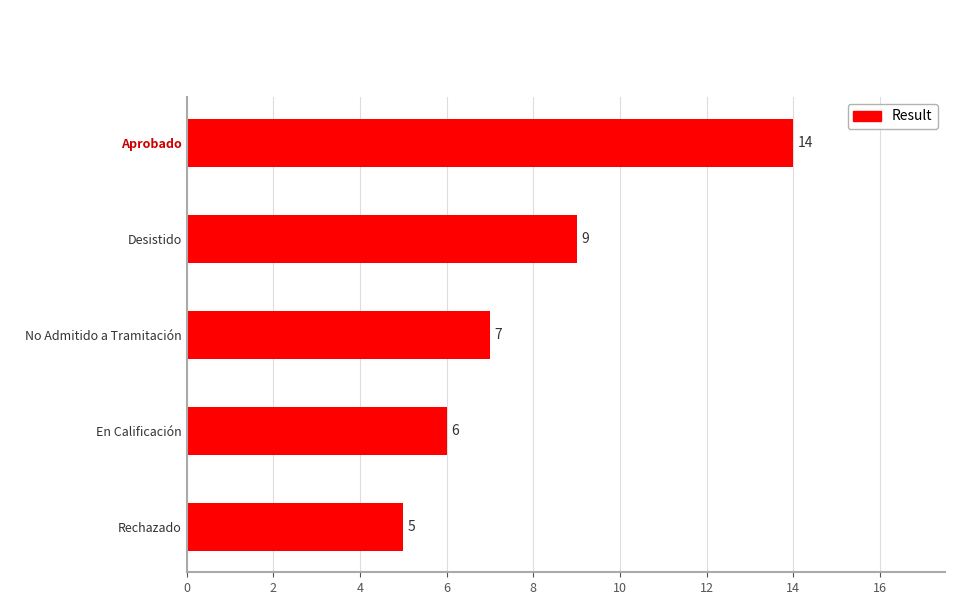

Rank the categories by value from highest to lowest.

Aprobado, Desistido, No Admitido a Tramitación, En Calificación, Rechazado